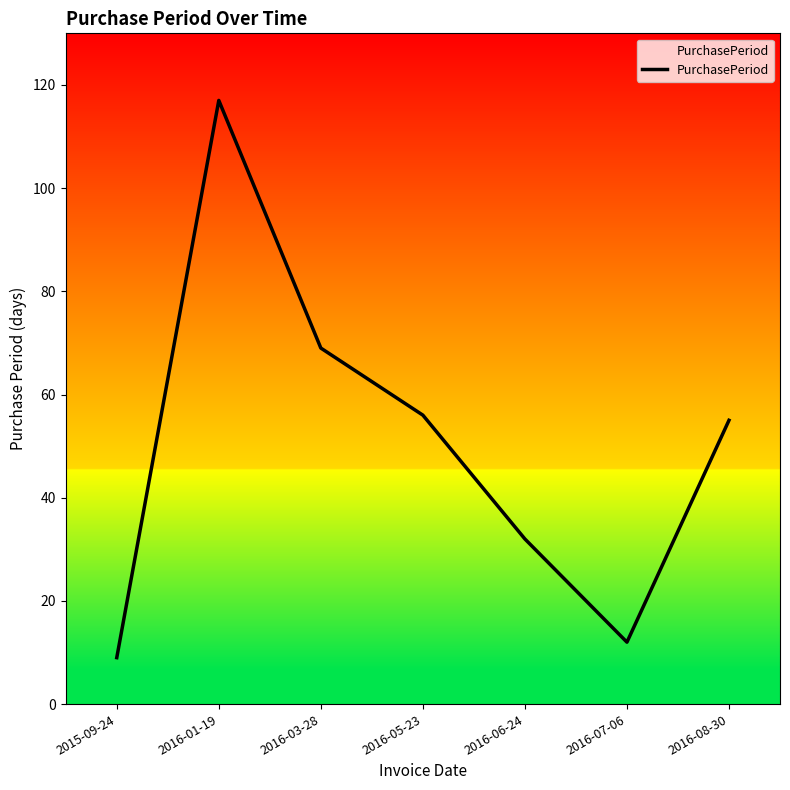

How many interior local valleys (lower than both neighbors) does the data have?

1